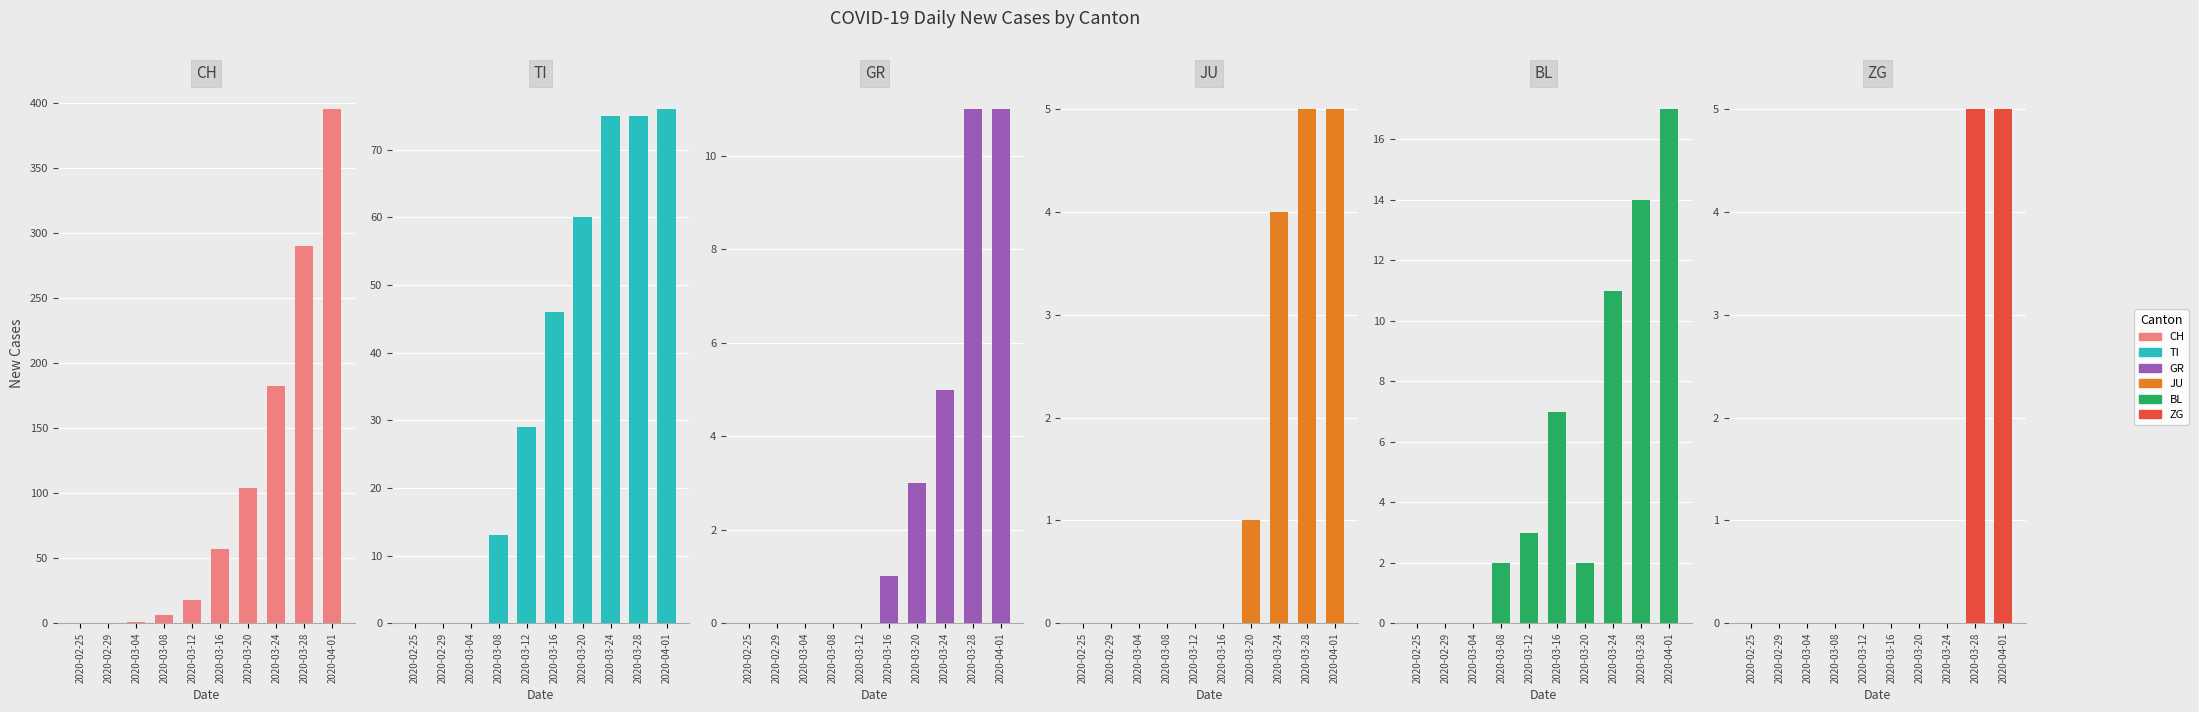

Rank the series at 2020-02-29 from highest to lowest value.

CH, TI, GR, JU, BL, ZG